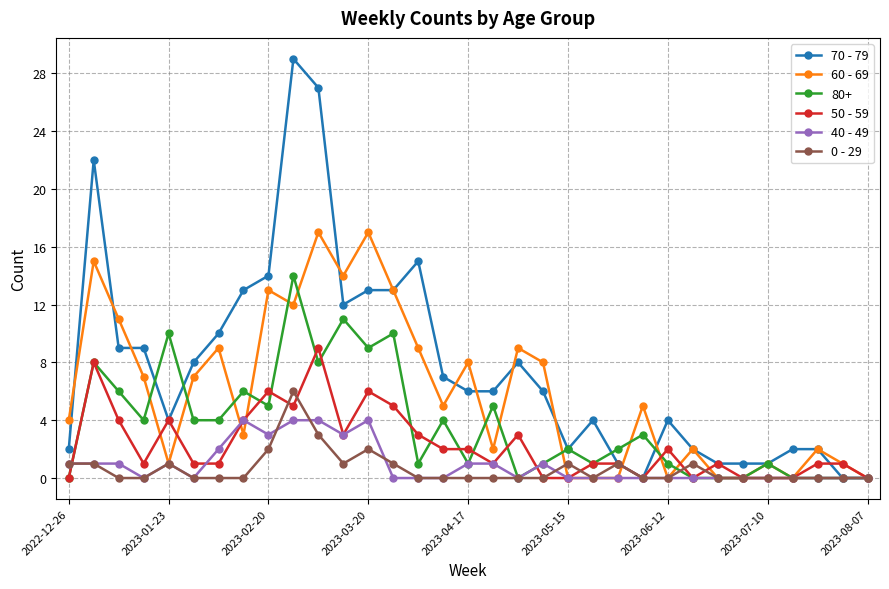

List the series in order of their peak value, lowest first.

40 - 49, 0 - 29, 50 - 59, 80+, 60 - 69, 70 - 79